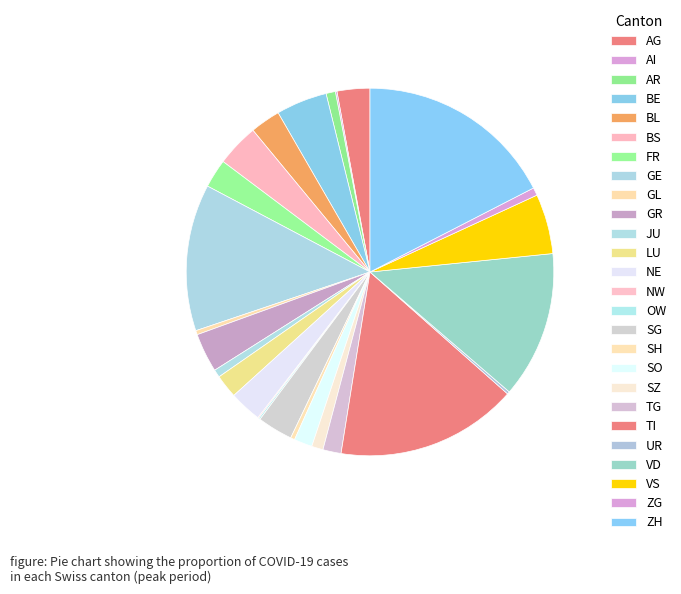

True or false: AG accounts for 1% of the total.

False